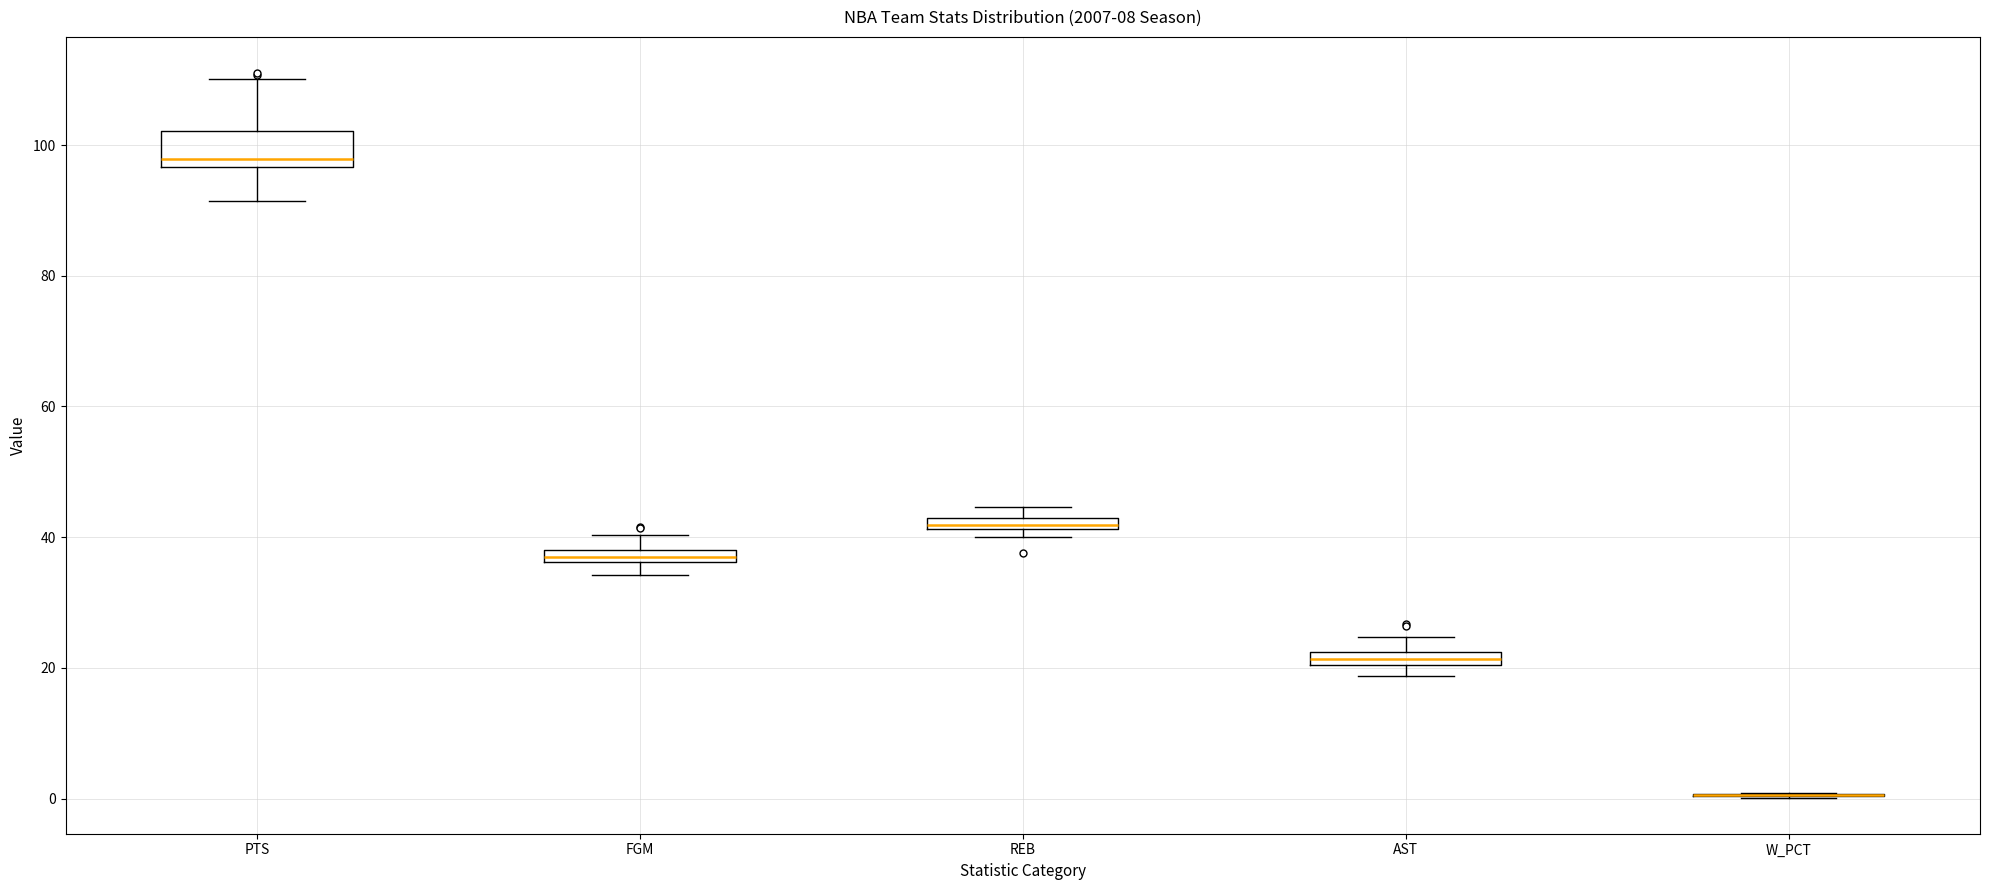

Comparing the boxes themselves (not the whiskers), which one is the tallest?

PTS